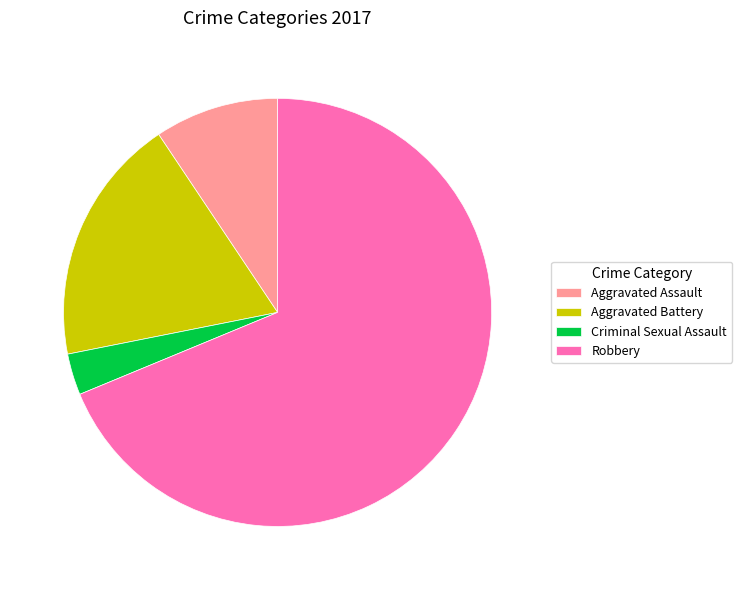

True or false: Robbery accounts for 69% of the total.

True